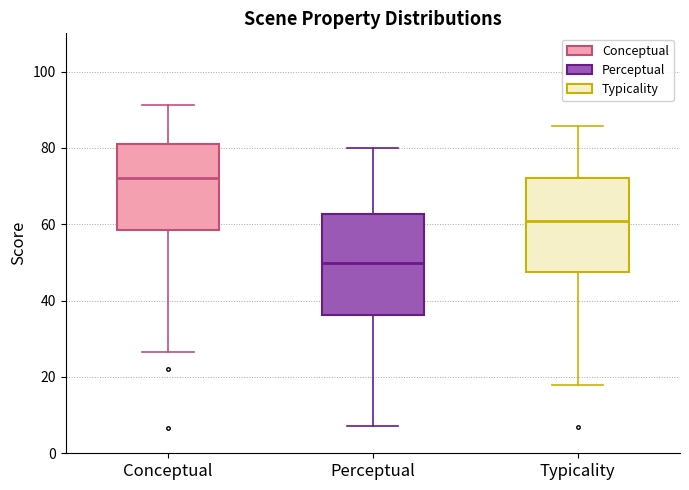

Reading left to right, transcribe this box plot: for each box, give where its median line is, the range the box spans, and where its two whiskers end, as read against the y-axis. The values are not printed on the chart, so give them approximately, as read against the axis.

Conceptual: median 72, box 58 to 80, whiskers 26 to 92
Perceptual: median 50, box 36 to 62, whiskers 8 to 80
Typicality: median 60, box 48 to 72, whiskers 18 to 86